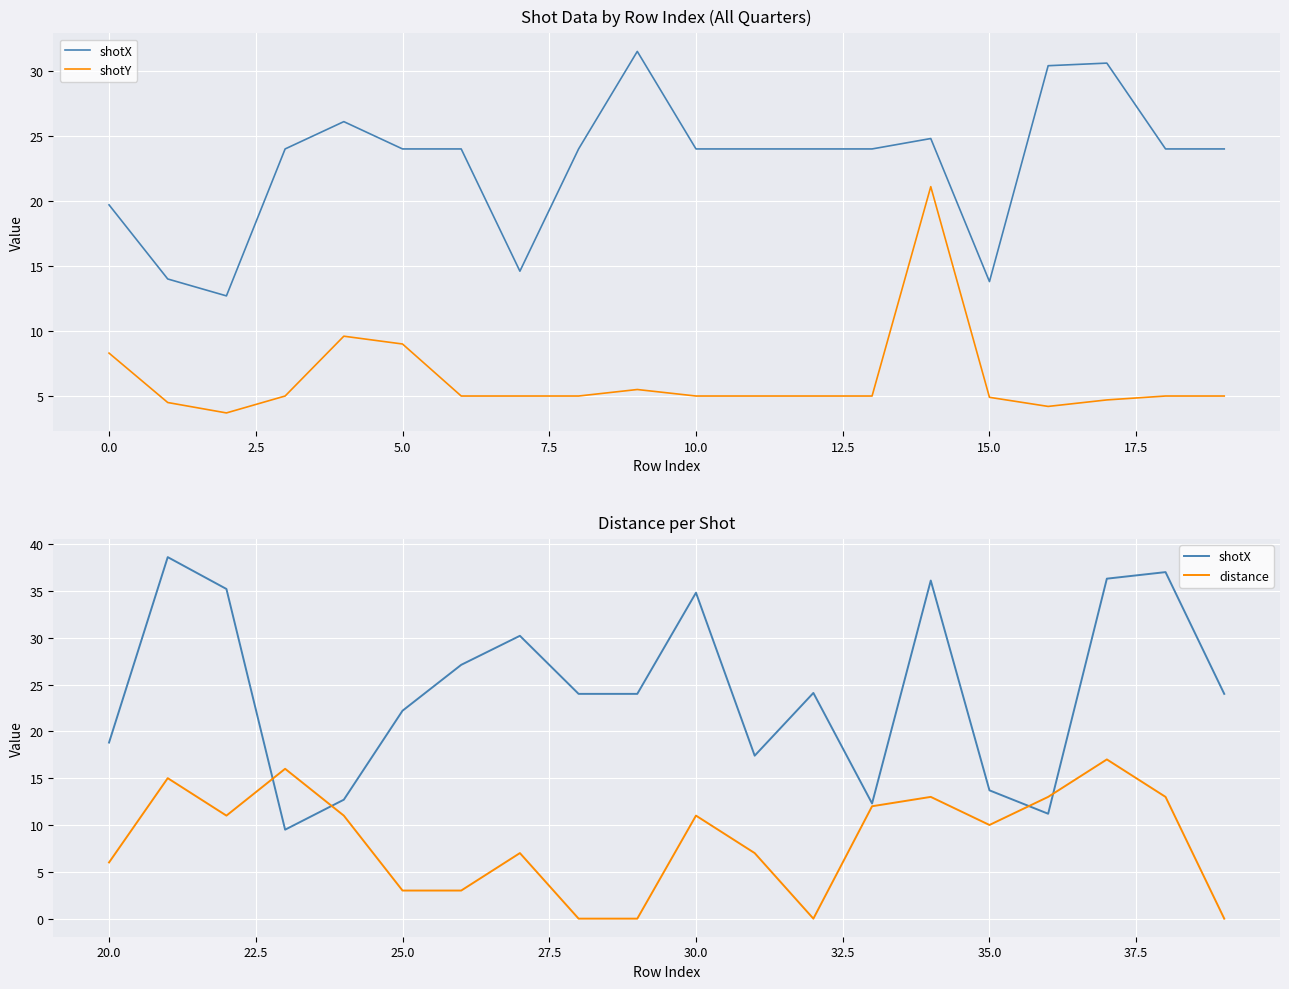

In shotX, how many points are lower than both neighbors (excluding endpoints)?

4